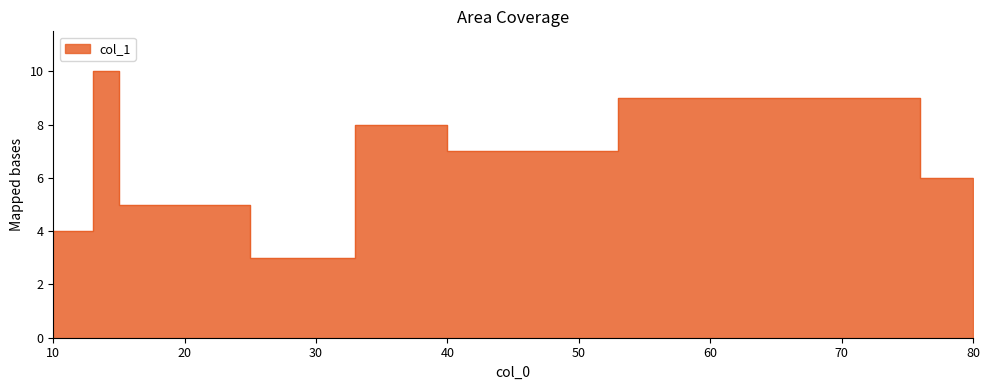

True or false: there are more than 1 points higher than both neighbors.

True